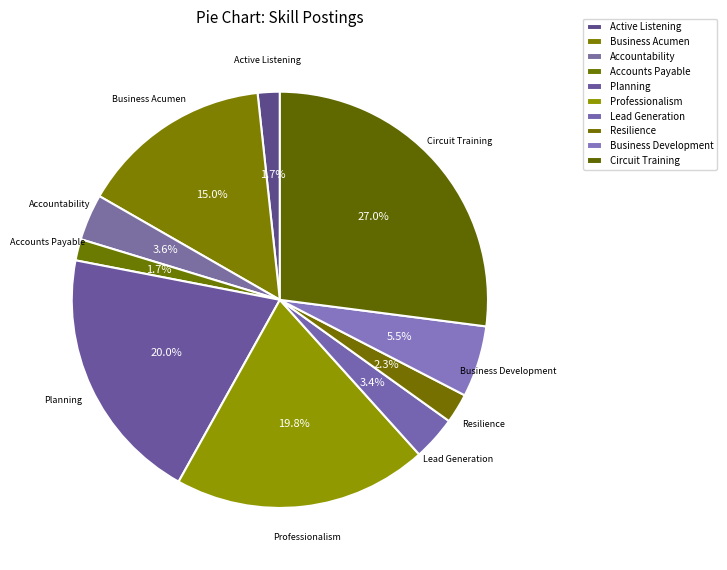

Count the number of slices in the pie.

10